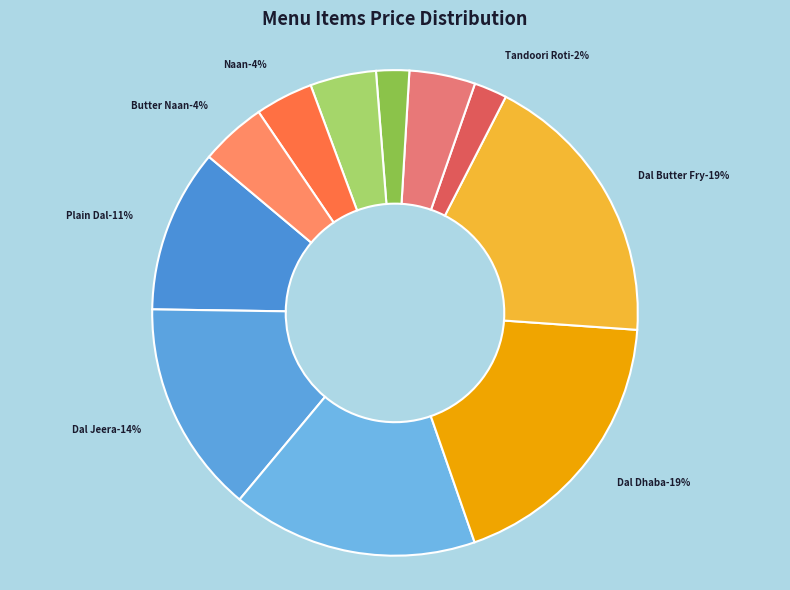

What is the smallest slice in the pie chart?

Tandoori Roti